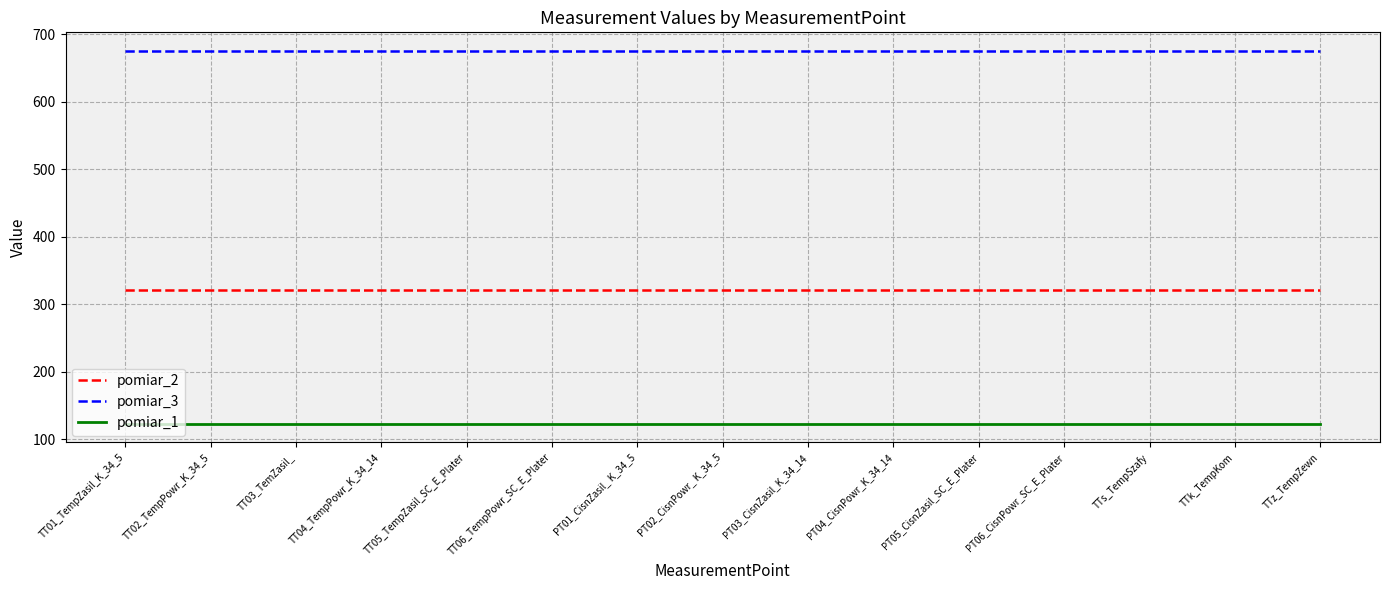

How many lines are shown in the chart?

3